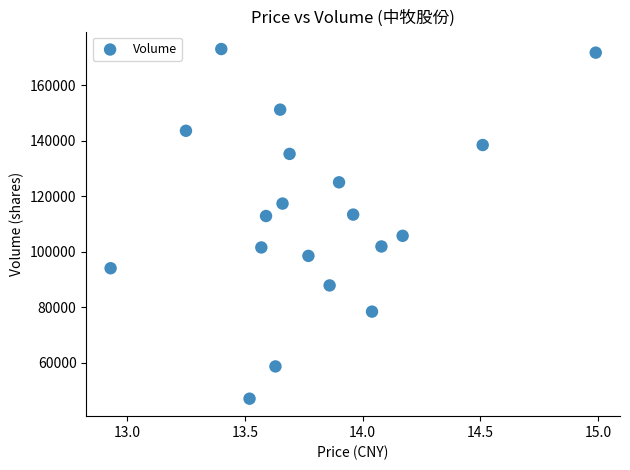

What is the range of Y values (max minus min)?

125938